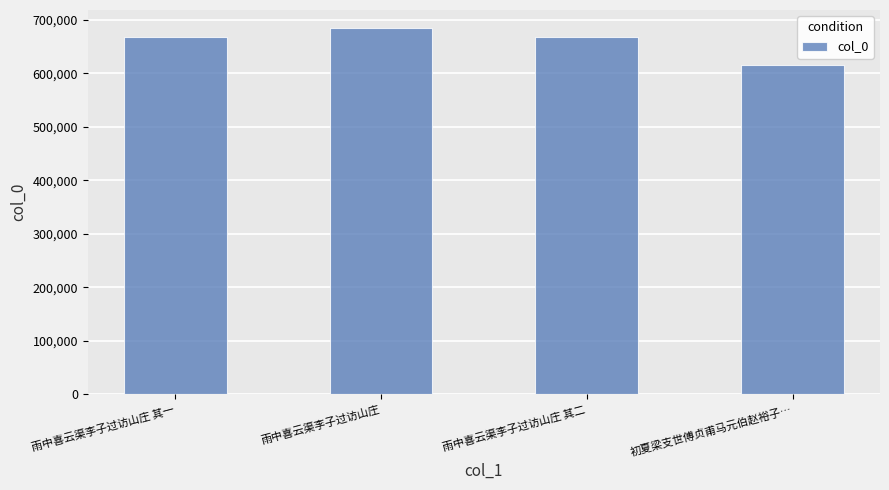

The value at 雨中喜云渠李子过访山庄 is 684452. True or false?

True